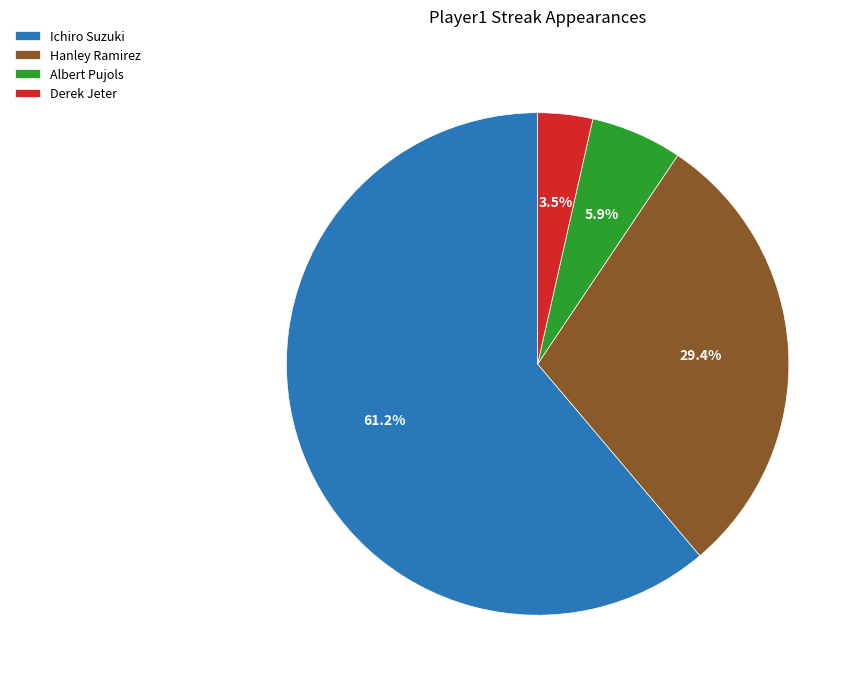

Does Ichiro Suzuki account for over 50% of the chart?

Yes